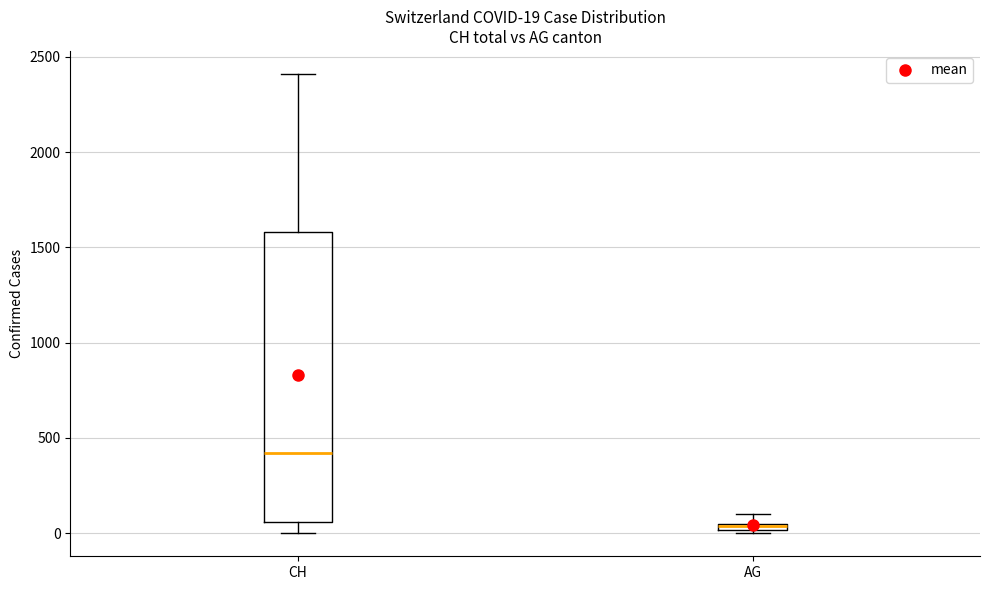

Comparing the boxes themselves (not the whiskers), which one is the tallest?

CH